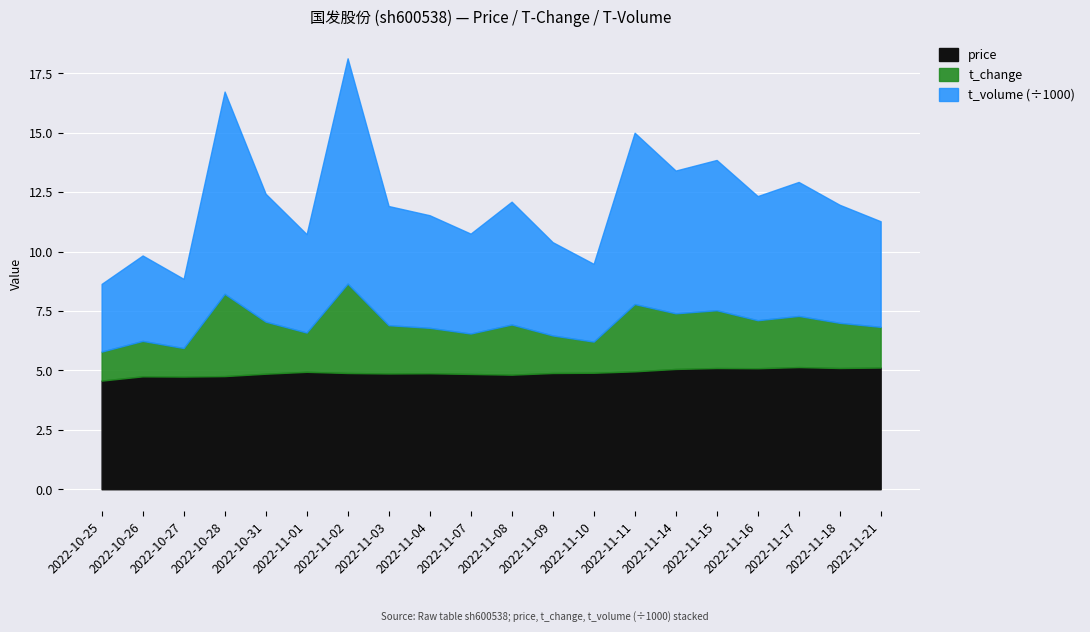

Between 2022-10-26 and 2022-11-01, which series saw the biggest shift?

t_volume